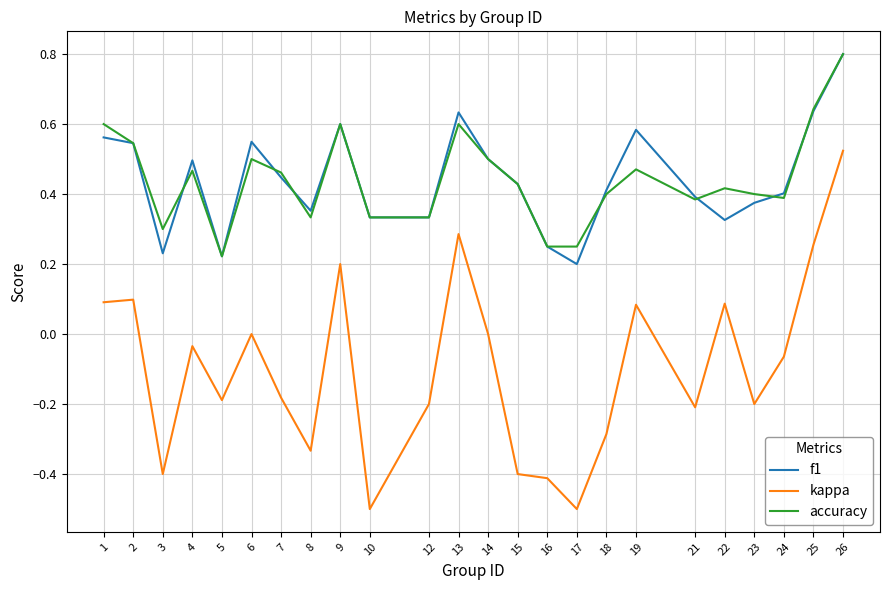

Which series has the largest range (max minus min)?

kappa